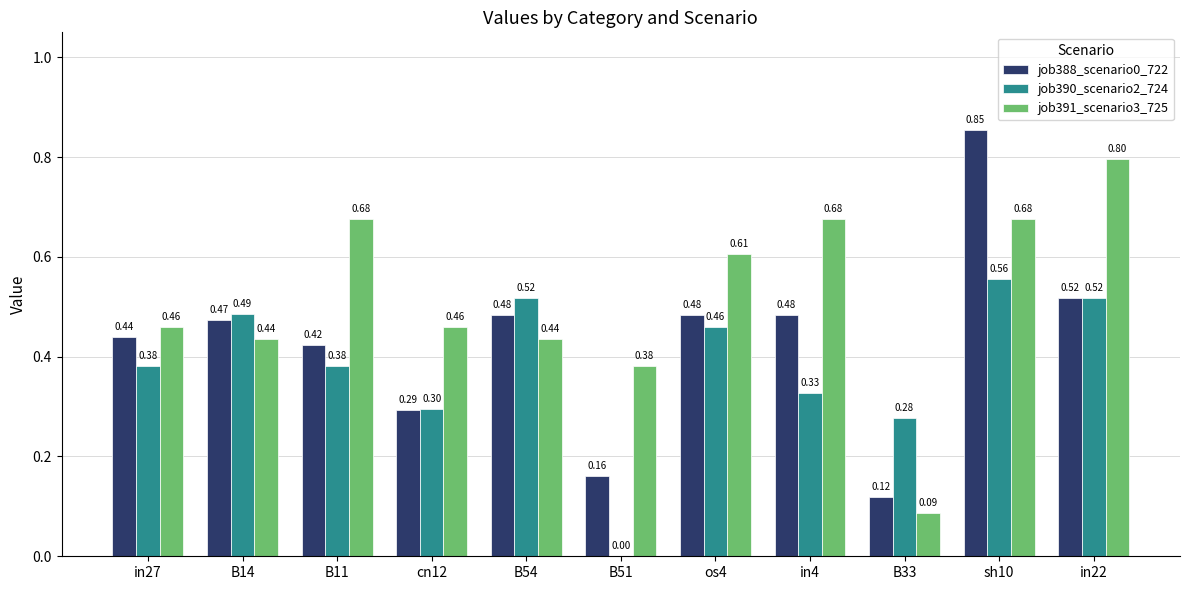

Between B54 and os4, which series saw the biggest shift?

job391_scenario3_725